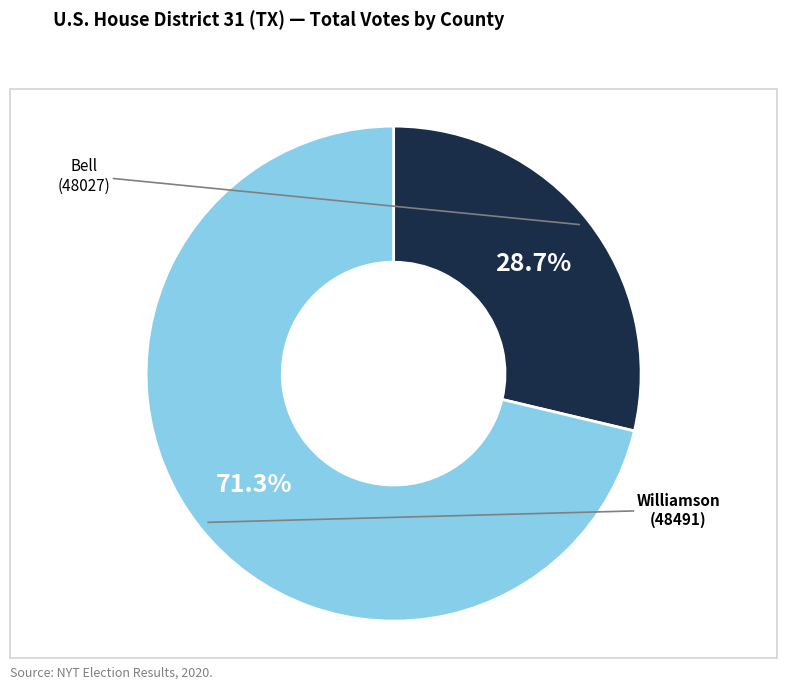

How many segments does this pie chart have?

2